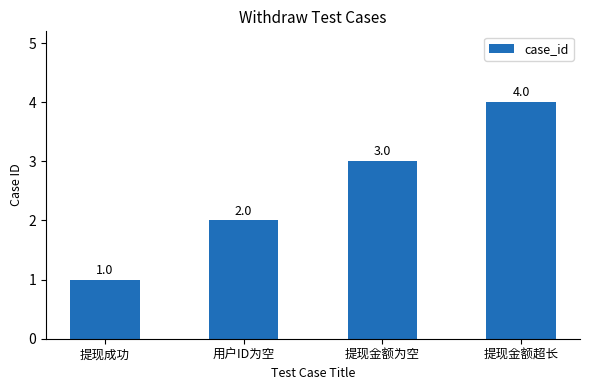

The value at 提现金额超长 is 2. True or false?

False